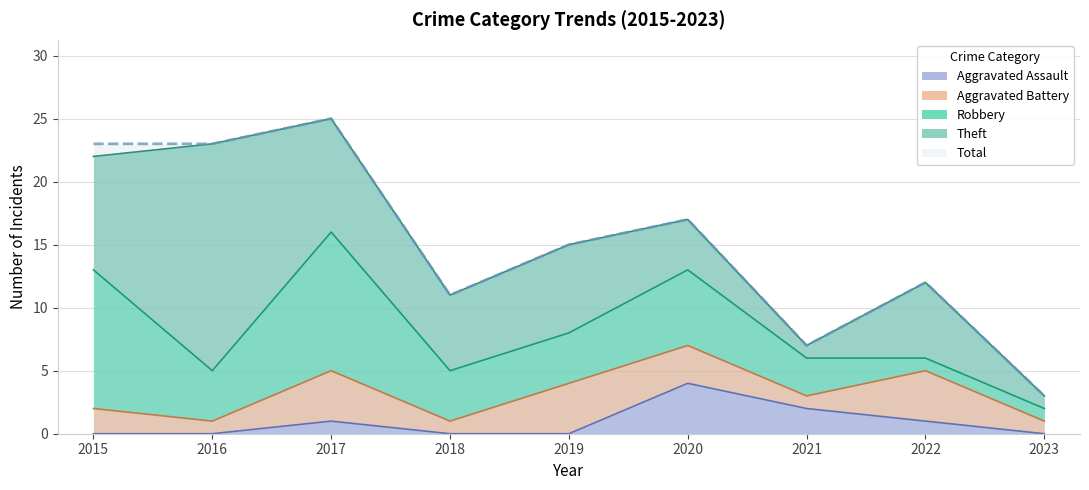

Does the chart display data point markers on the line(s)?

No